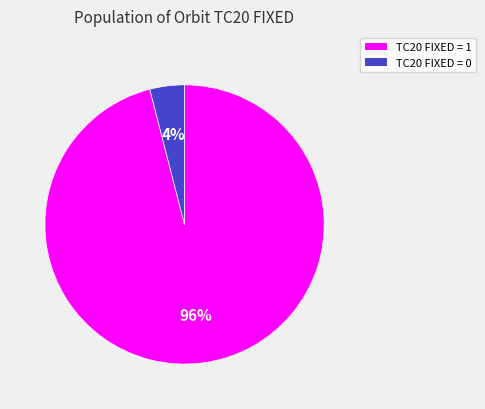

Is there any slice that represents more than half of the pie?

Yes